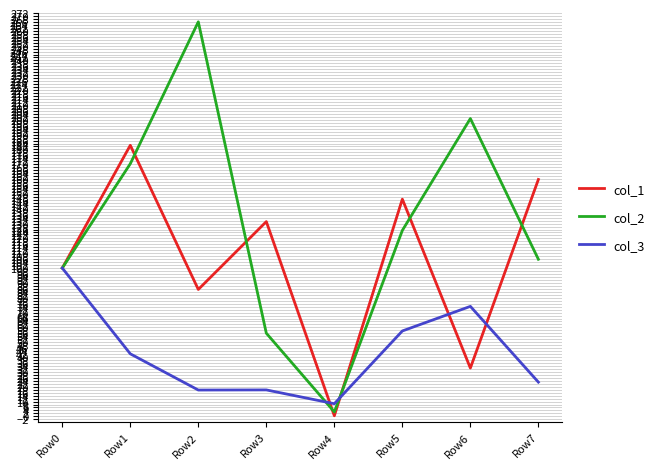

Reading left to right, transcribe all the data shown in this chart.

col_1: Row0=100.0	Row1=182.8	Row2=85.6	Row3=131.3	Row4=0.4	Row5=146.5	Row6=32.6	Row7=159.7
col_2: Row0=100.0	Row1=170.3	Row2=266.0	Row3=56.1	Row4=3.0	Row5=125.4	Row6=200.8	Row7=105.9
col_3: Row0=100.0	Row1=42.2	Row2=17.8	Row3=17.8	Row4=8.5	Row5=57.6	Row6=74.2	Row7=23.1